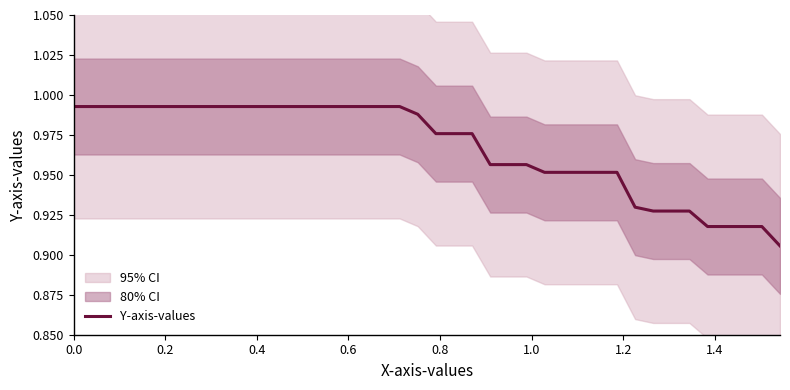

Reading left to right, what are all the values shown in this chart?

1.0	1.0	1.0	1.0	1.0	1.0	1.0	1.0	1.0	1.0	1.0	1.0	1.0	1.0	1.0	1.0	1.0	1.0	1.0	1.0	1.0	1.0	1.0	1.0	1.0	1.0	1.0	1.0	1.0	1.0	1.0	0.9	0.9	0.9	0.9	0.9	0.9	0.9	0.9	0.9